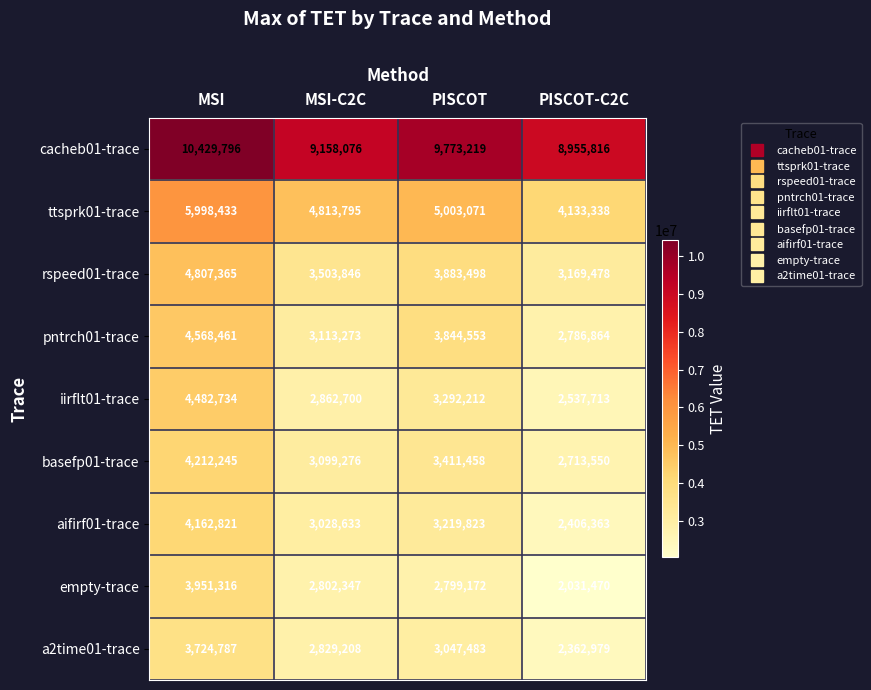

How many ttsprk01-trace values are between 4813795 and 5998433?

3